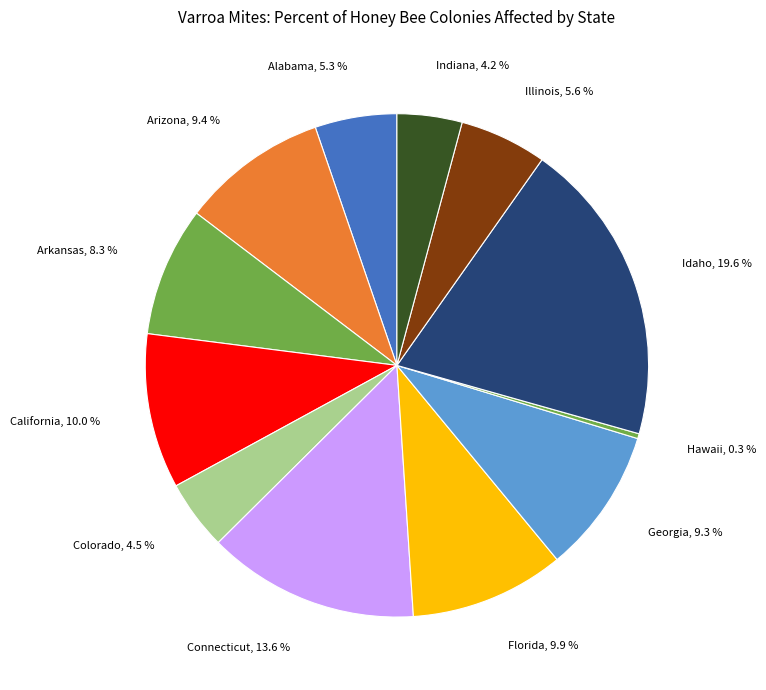

How many slices are in this pie chart?

12